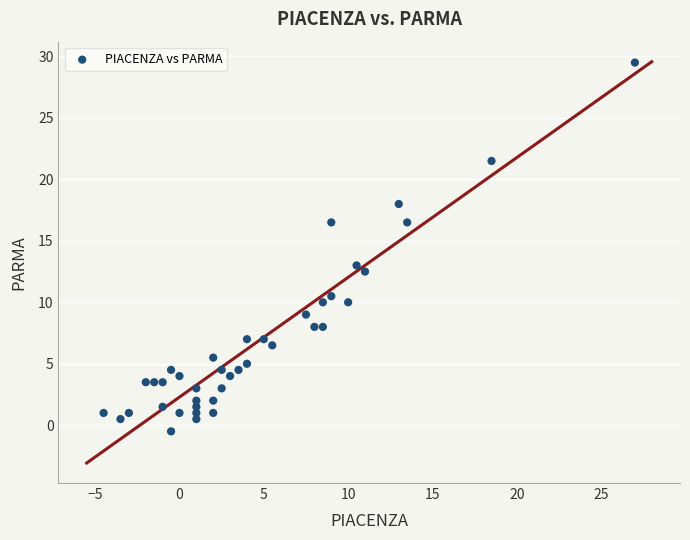

What Y value in the scatter plot is closest to 14?

13.0